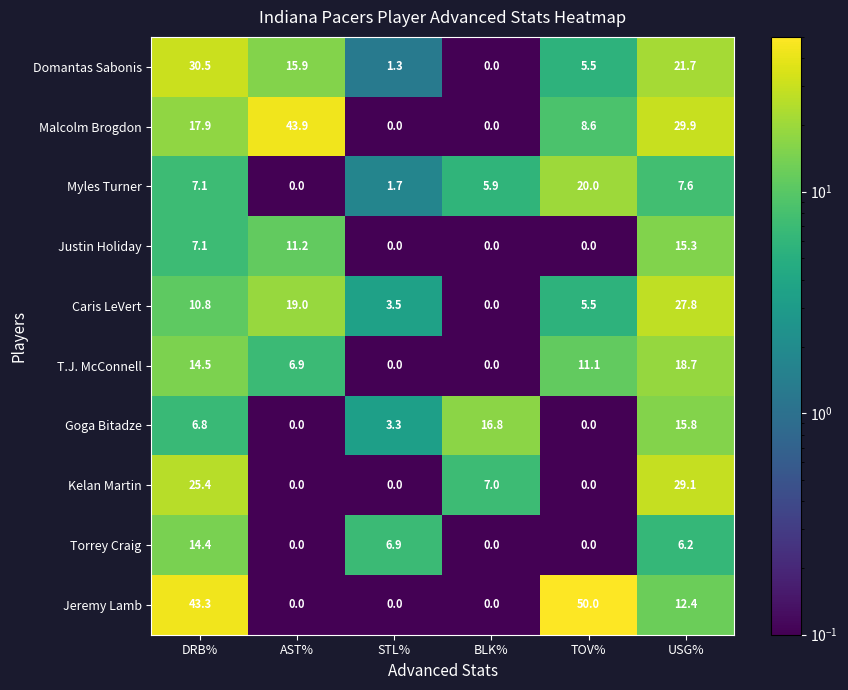

What is the spread (max minus min) of values at STL%?

6.9